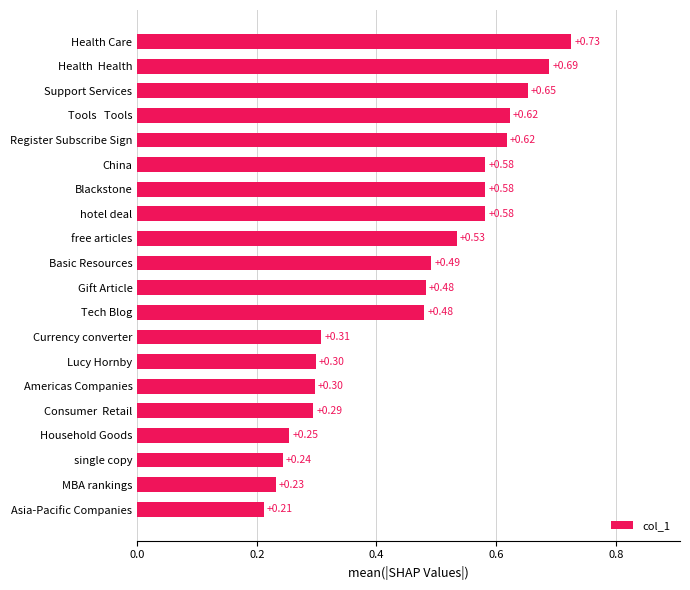

Between Blackstone and Tools   Tools, which is larger?

Tools   Tools